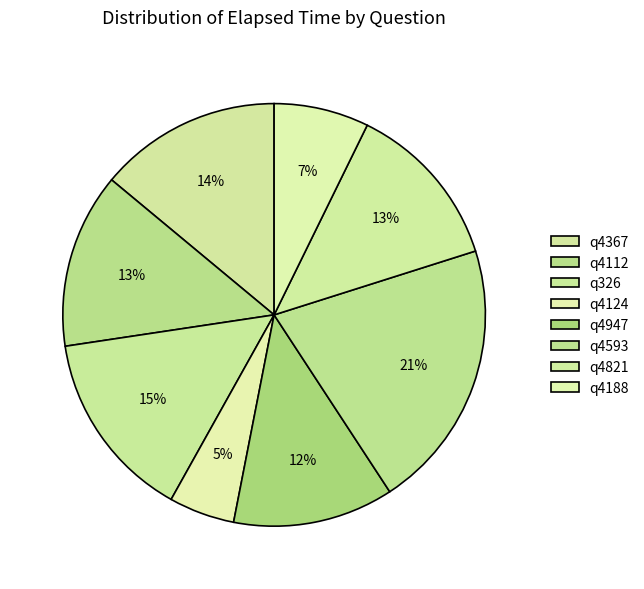

How many segments does this pie chart have?

8